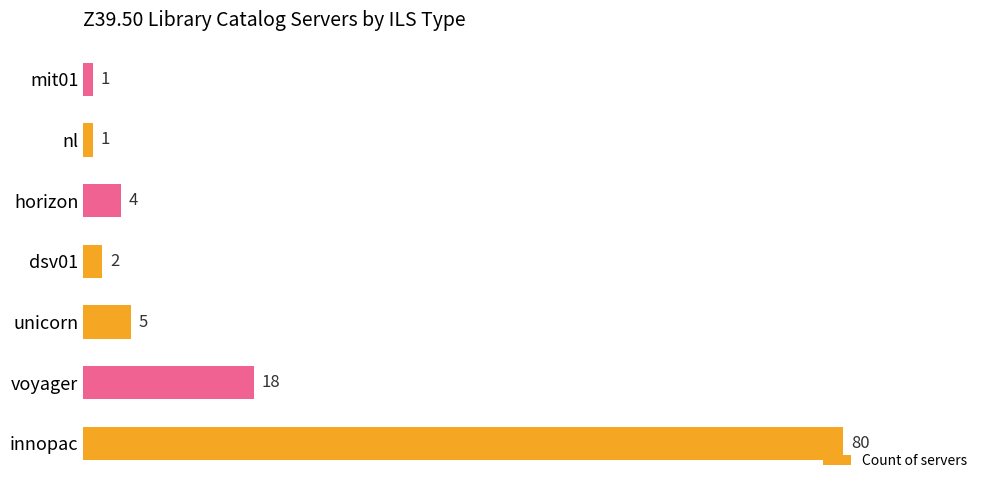

Are the bars horizontal?

Yes